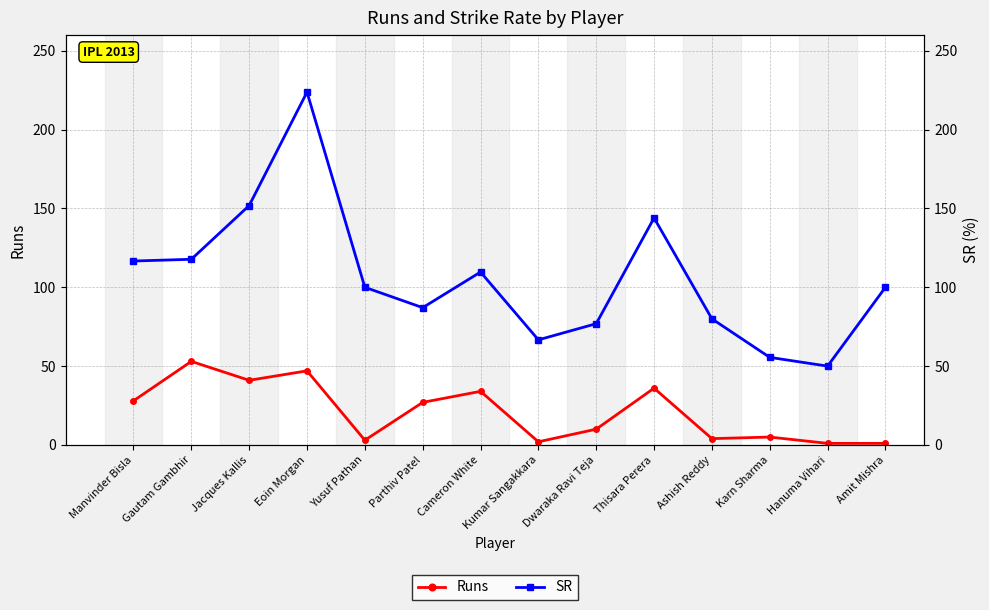

What is the label of the 1st point from the right?

Amit Mishra